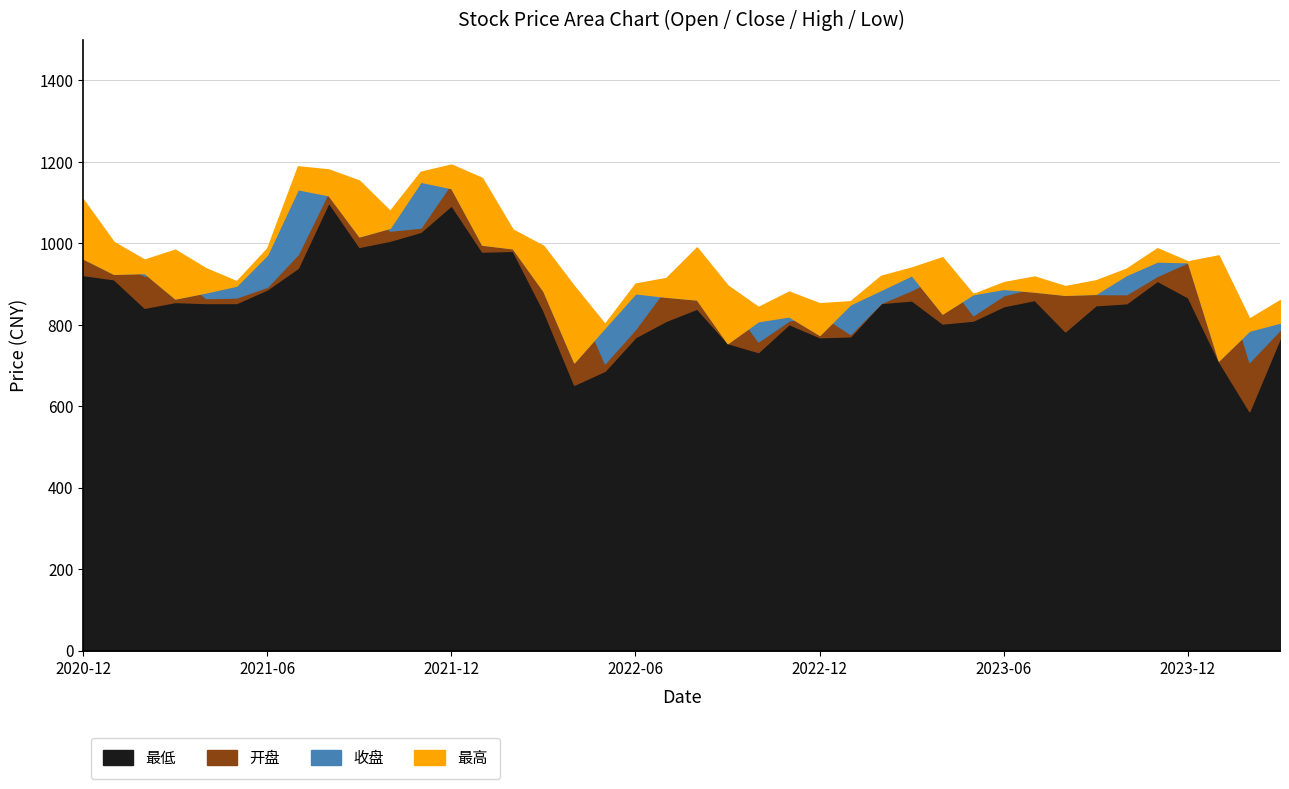

What is the difference between the second highest and minimum values in the 最高 series?

387.1